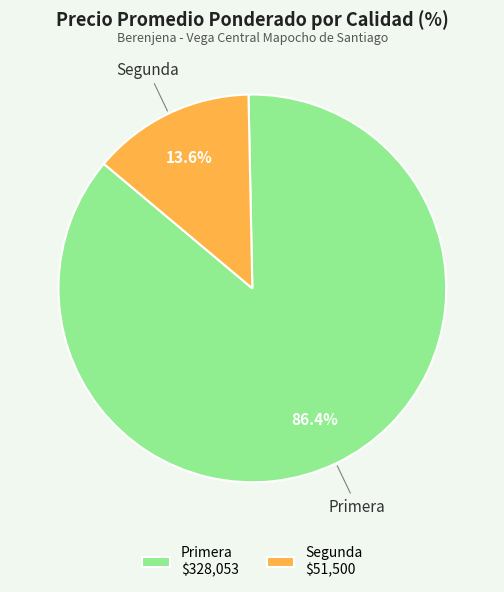

How much of the chart is everything except Primera $328,053?

13.6%